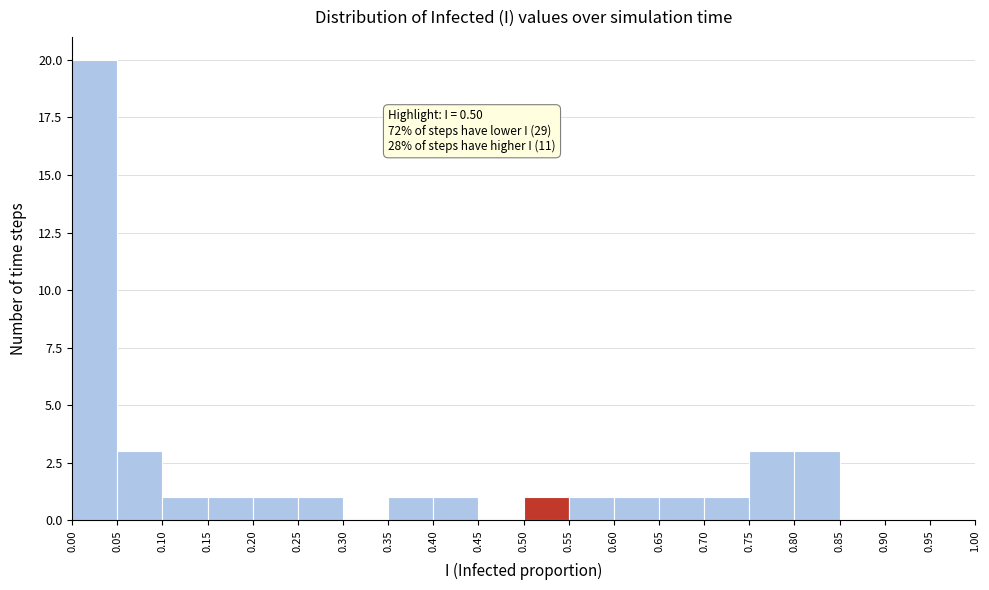

Over which range of the x-axis is the bar tallest?

0.00 to 0.05